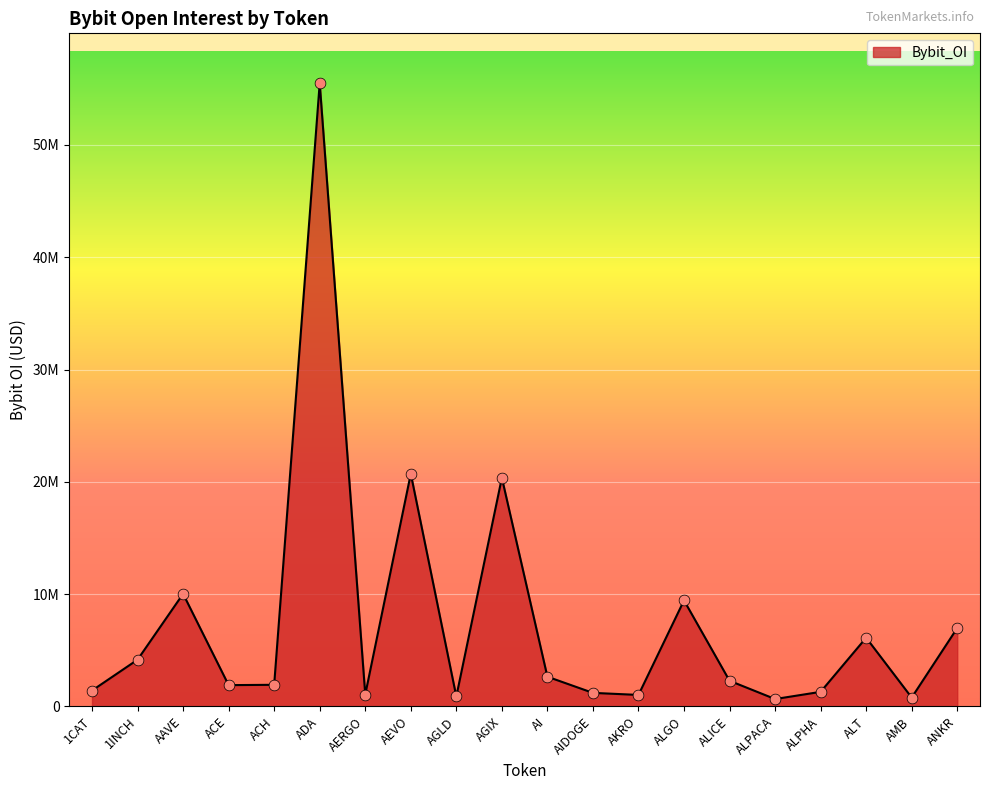

Does the chart have visible grid lines?

Yes